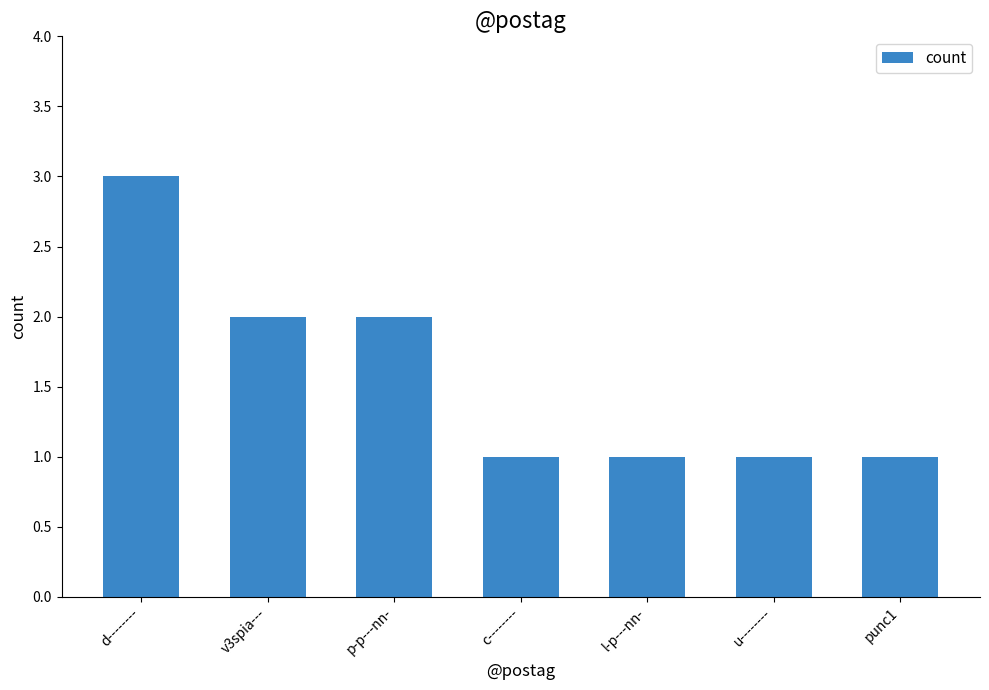

Reading left to right, what are all the values shown in this chart?

d--------=3	v3spia---=2	p-p---nn-=2	c--------=1	l-p---nn-=1	u--------=1	punc1=1